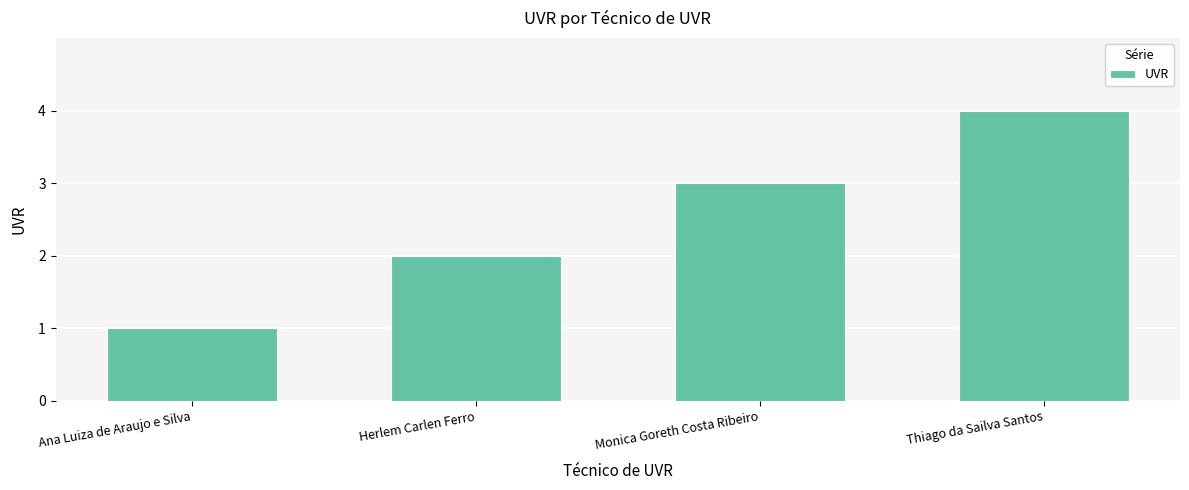

What is the change in value from Ana Luiza de Araujo e Silva to Monica Goreth Costa Ribeiro?

+2